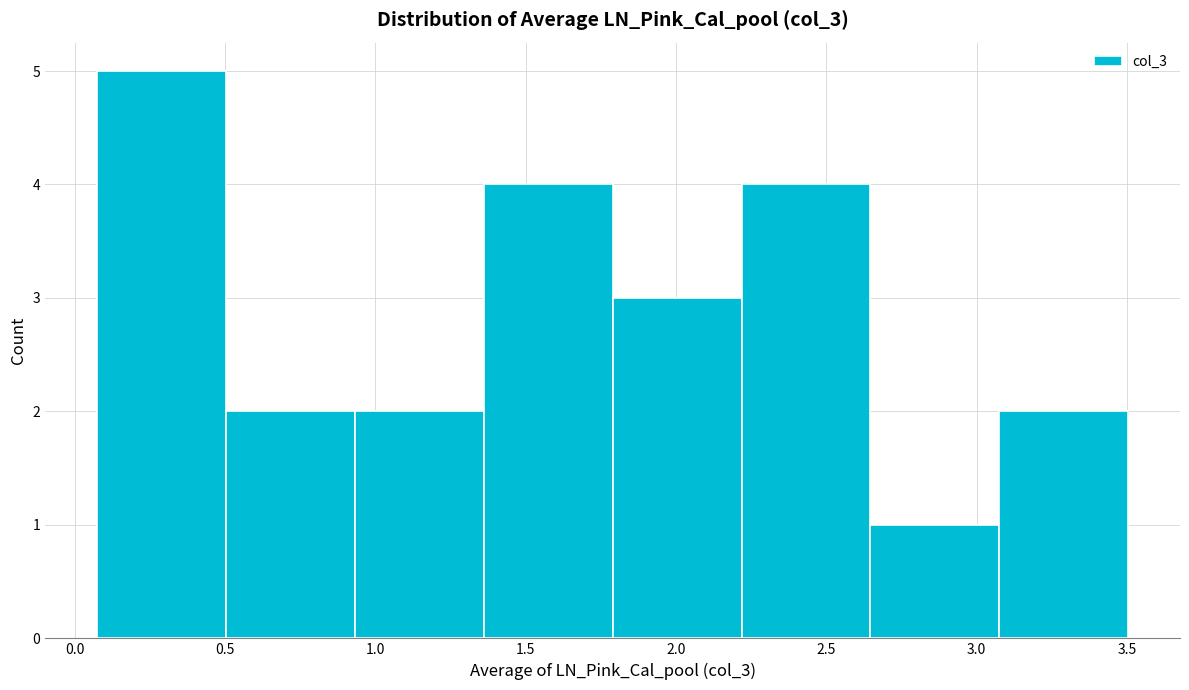

Which range on the x-axis has the tallest bar?

0.05 to 0.50